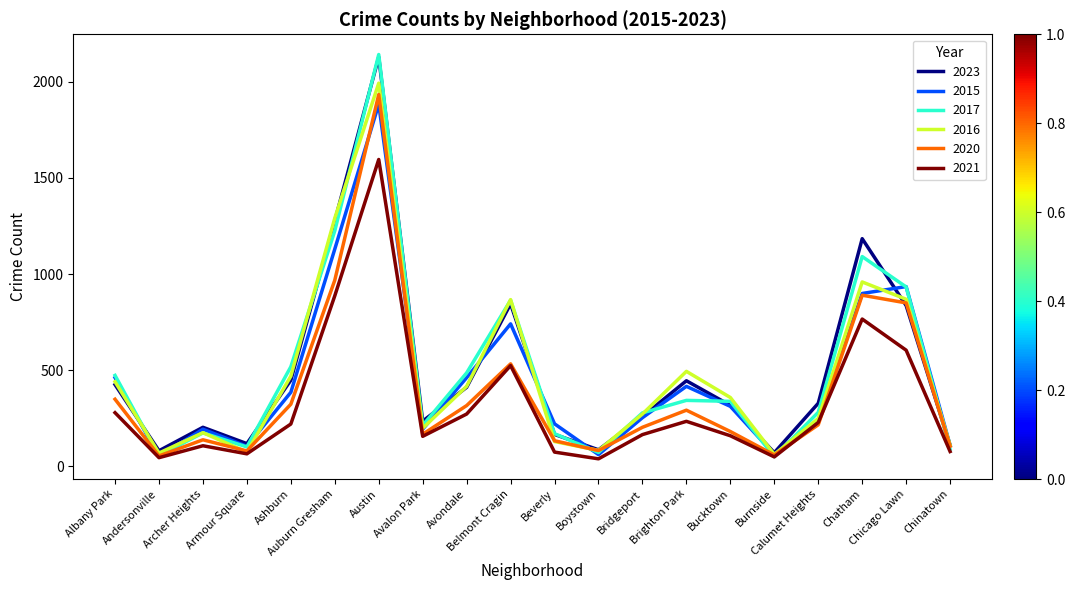

What is the highest value of the 2023 series?

2129